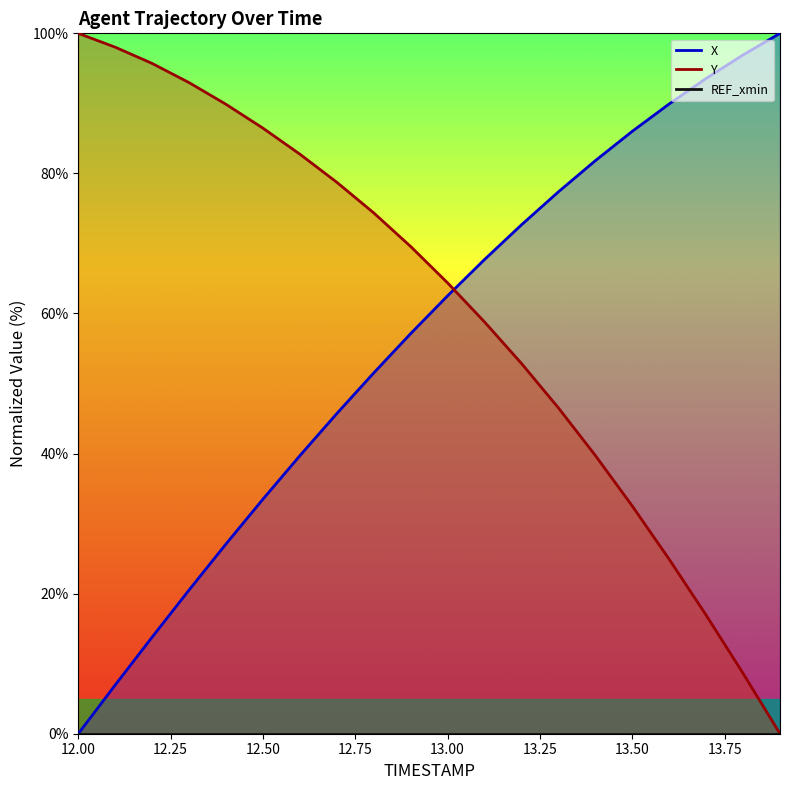

At which category does the chart reach its minimum across all series?

12.00